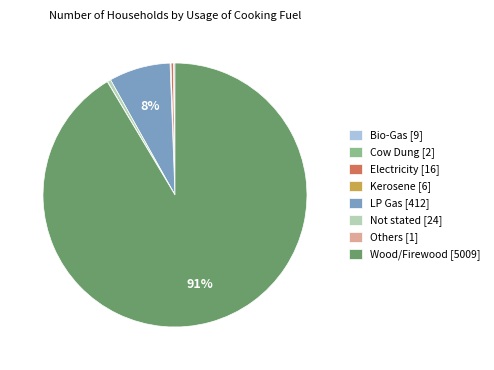

True or false: Not stated accounts for 0% of the total.

True